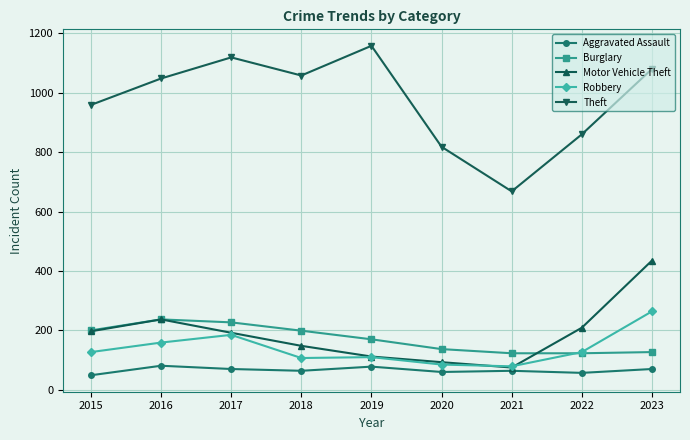

What is the value of the Robbery point at the 5th from the left?

110